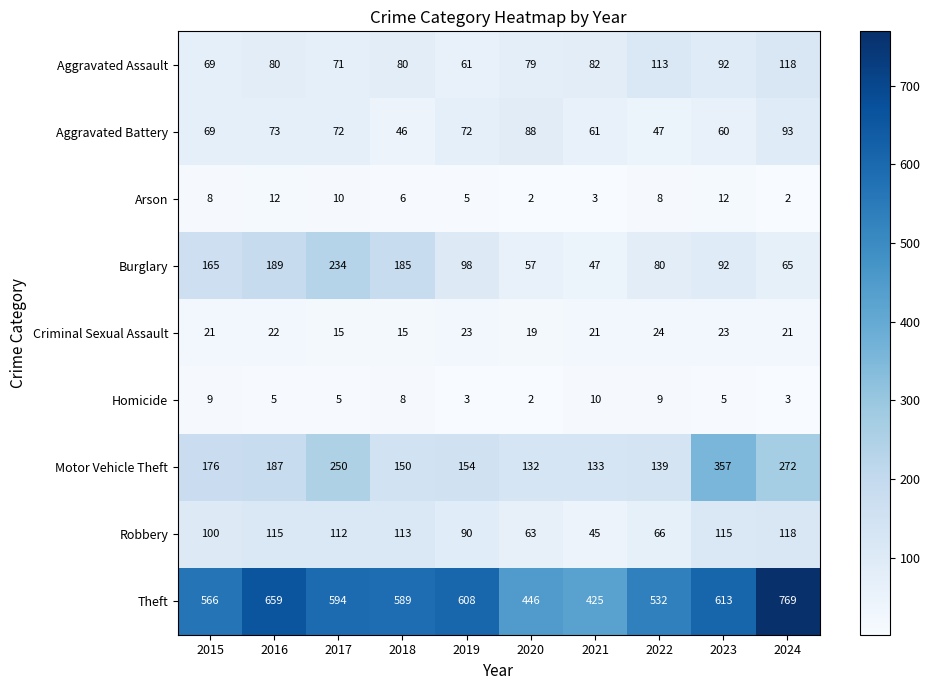

Where does the Aggravated Battery series first go above 72?

2016